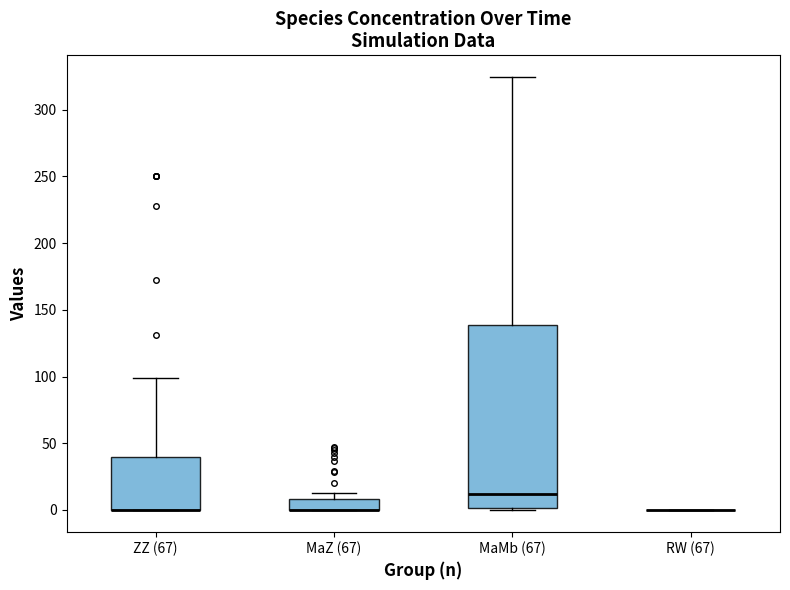

Where is the upper edge of the box for ZZ (67) on the y-axis? The values are not printed on the chart, so give them approximately, as read against the axis.

40